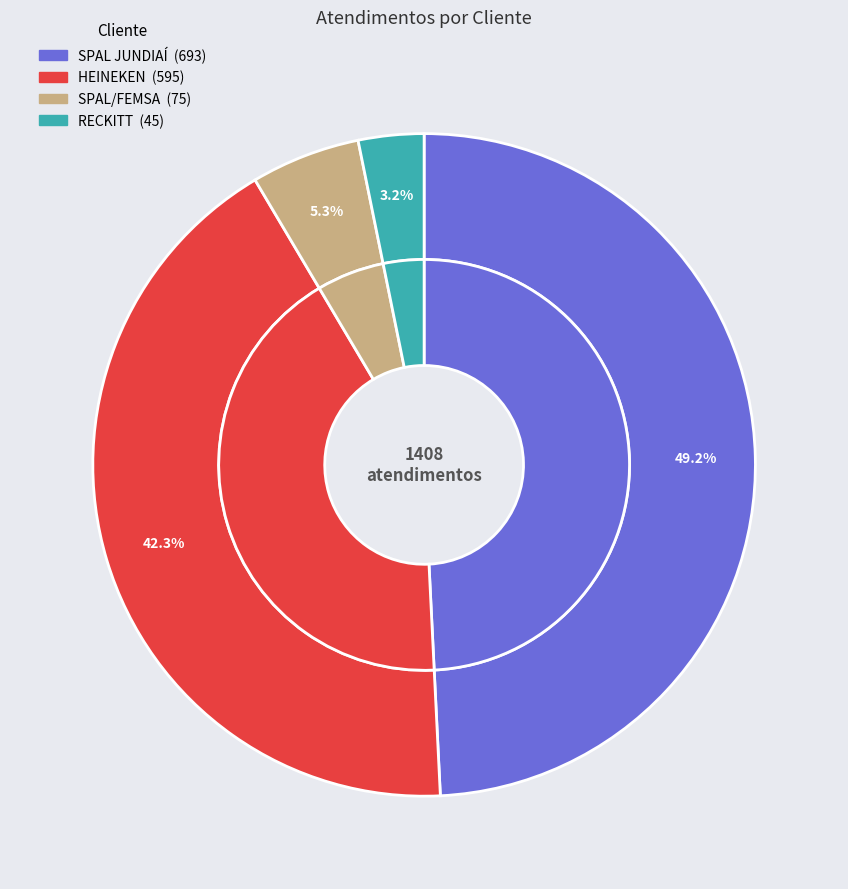

Is RECKITT the majority of the pie?

No